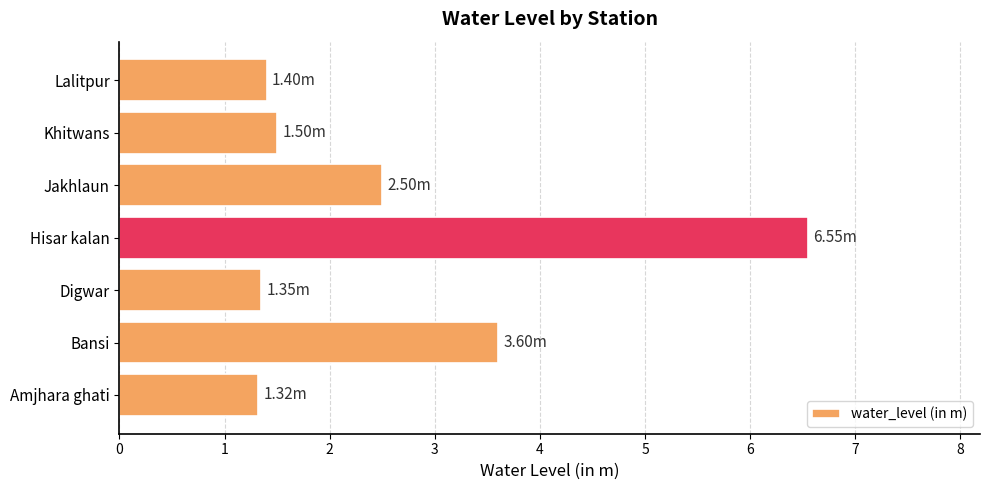

What is the change in value from Amjhara ghati to Hisar kalan?

+5.2